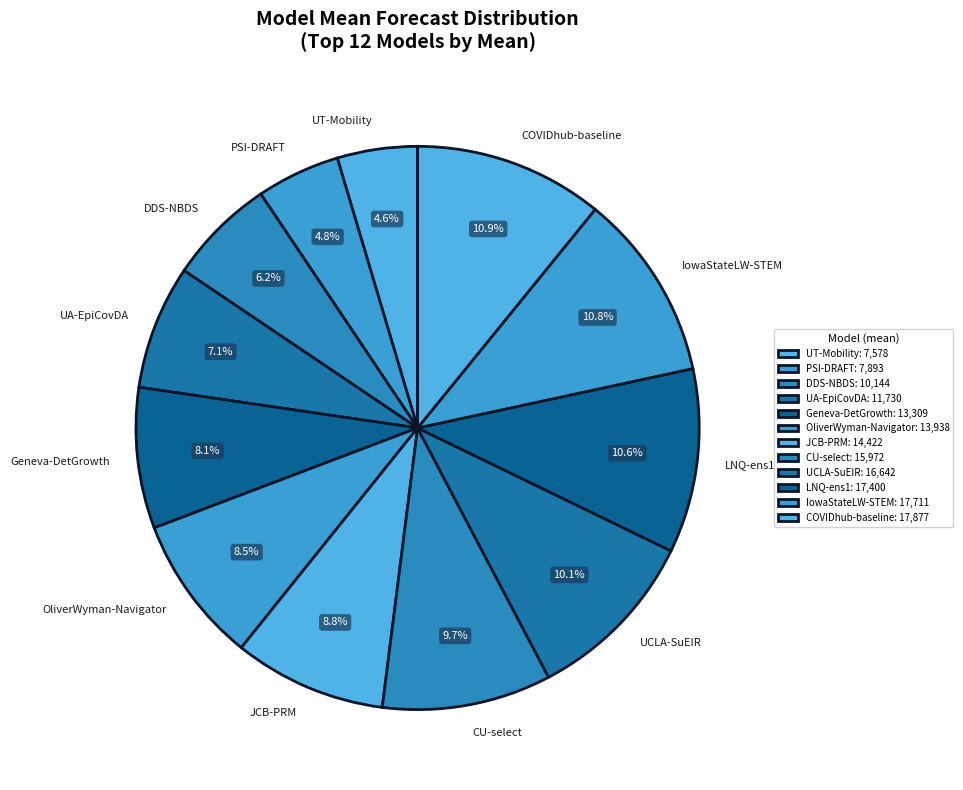

What percentage do UT-Mobility and UCLA-SuEIR together represent?

14.7%